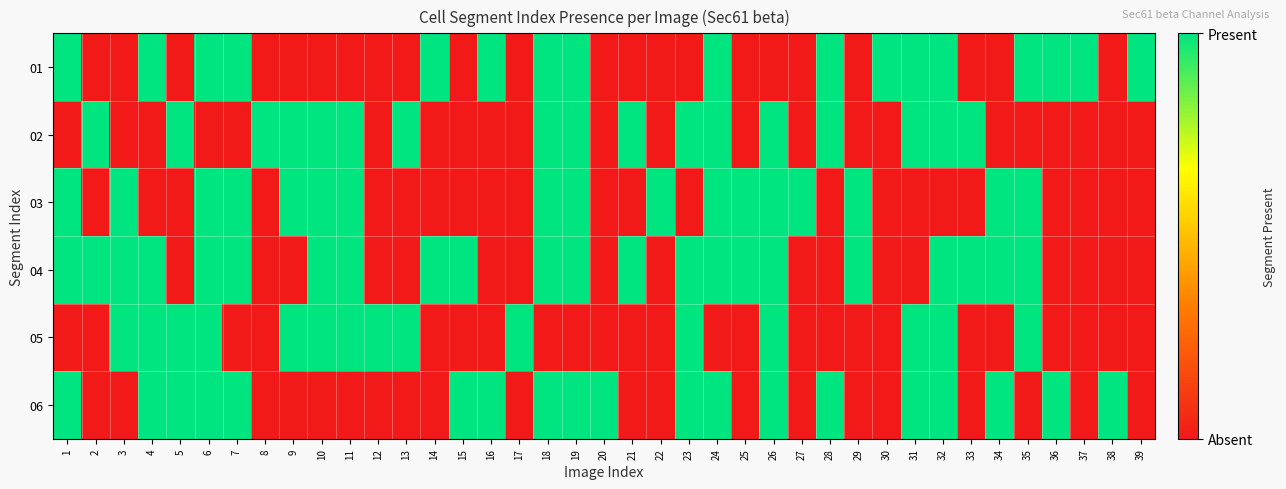

Reading left to right, extract all data points from this chart.

01: 1=1	2=0	3=0	4=1	5=0	6=1	7=1	8=0	9=0	10=0	11=0	12=0	13=0	14=1	15=0	16=1	17=0	18=1	19=1	20=0	21=0	22=0	23=0	24=1	25=0	26=0	27=0	28=1	29=0	30=1	31=1	32=1	33=0	34=0	35=1	36=1	37=1	38=0	39=1
02: 1=0	2=1	3=0	4=0	5=1	6=0	7=0	8=1	9=1	10=1	11=1	12=0	13=1	14=0	15=0	16=0	17=0	18=1	19=1	20=0	21=1	22=0	23=1	24=1	25=0	26=1	27=0	28=1	29=0	30=0	31=1	32=1	33=1	34=0	35=0	36=0	37=0	38=0	39=0
03: 1=1	2=0	3=1	4=0	5=0	6=1	7=1	8=0	9=1	10=1	11=1	12=0	13=0	14=0	15=0	16=0	17=0	18=1	19=1	20=0	21=0	22=1	23=0	24=1	25=1	26=1	27=1	28=0	29=1	30=0	31=0	32=0	33=0	34=1	35=1	36=0	37=0	38=0	39=0
04: 1=1	2=1	3=1	4=1	5=0	6=1	7=1	8=0	9=0	10=1	11=1	12=0	13=0	14=1	15=1	16=0	17=0	18=1	19=1	20=0	21=1	22=0	23=1	24=1	25=1	26=1	27=0	28=0	29=1	30=0	31=0	32=1	33=1	34=1	35=1	36=0	37=0	38=0	39=0
05: 1=0	2=0	3=1	4=1	5=1	6=1	7=0	8=0	9=1	10=1	11=1	12=1	13=1	14=0	15=0	16=0	17=1	18=0	19=0	20=0	21=0	22=0	23=1	24=0	25=0	26=1	27=0	28=0	29=0	30=0	31=1	32=1	33=0	34=0	35=1	36=0	37=0	38=0	39=0
06: 1=1	2=0	3=0	4=1	5=1	6=1	7=1	8=0	9=0	10=0	11=0	12=0	13=0	14=0	15=1	16=1	17=0	18=1	19=1	20=1	21=0	22=0	23=1	24=1	25=0	26=1	27=0	28=1	29=0	30=0	31=1	32=1	33=0	34=1	35=0	36=1	37=0	38=1	39=0